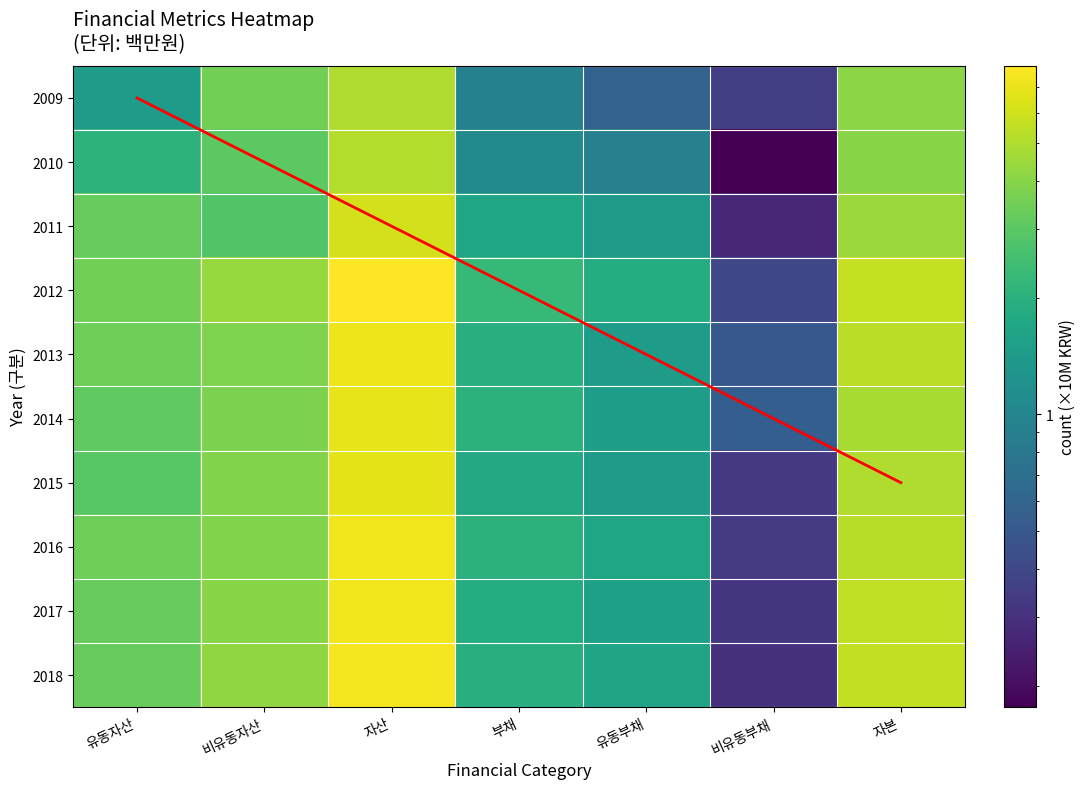

How many data points in 2010 are less than 2?

3